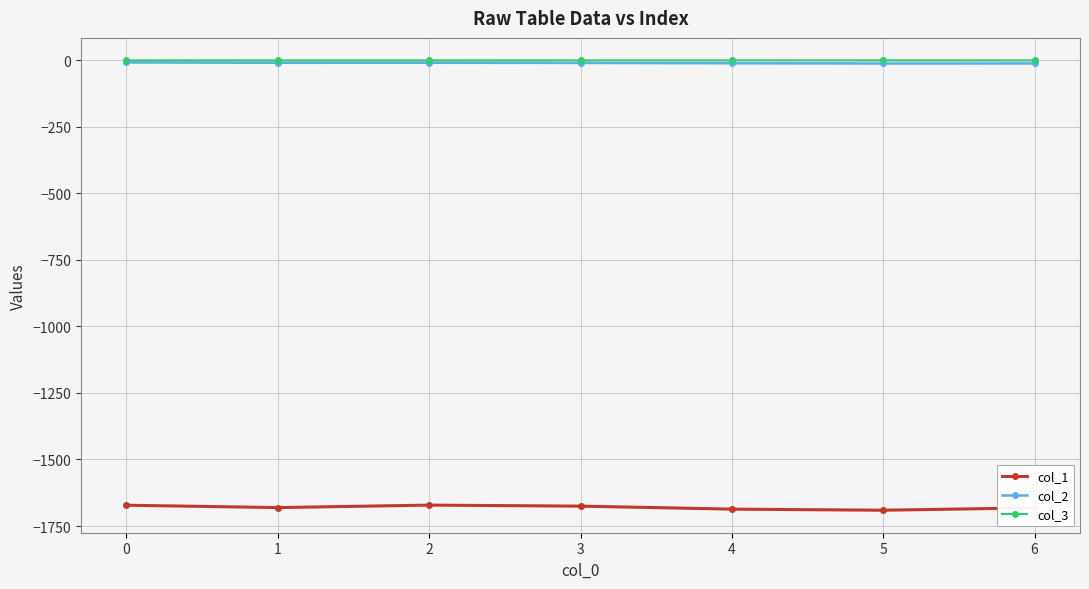

What is the difference between the maximum and second lowest values in the col_2 series?

3.7